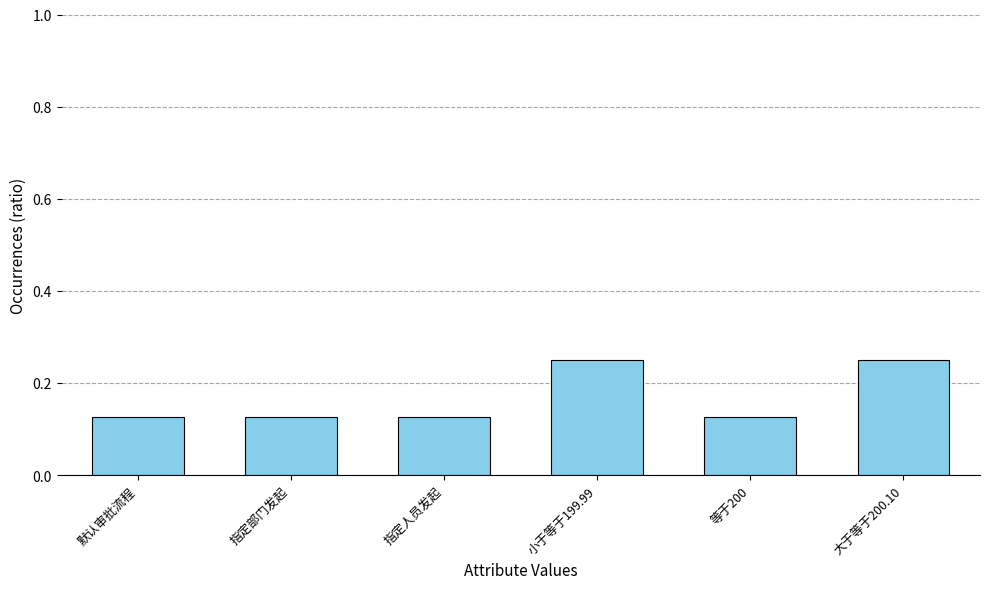

Which has a higher value, 等于200 or 小于等于199.99?

小于等于199.99